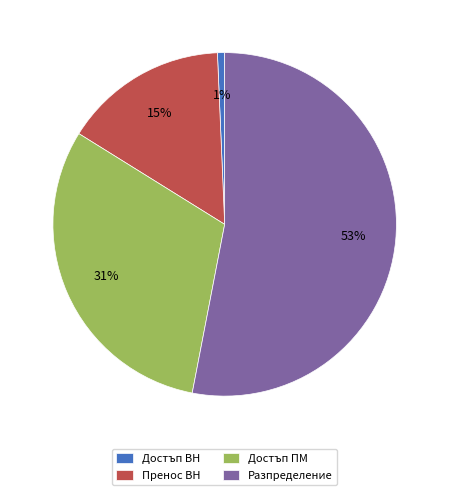

Rank the categories by value from highest to lowest.

Разпределение, Достъп ПМ, Пренос ВН, Достъп ВН